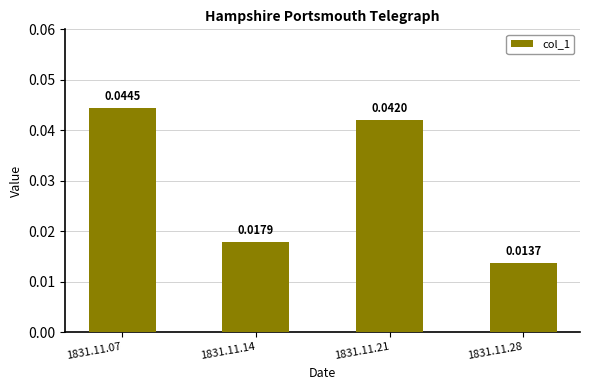

How many distinct data groups are displayed?

1